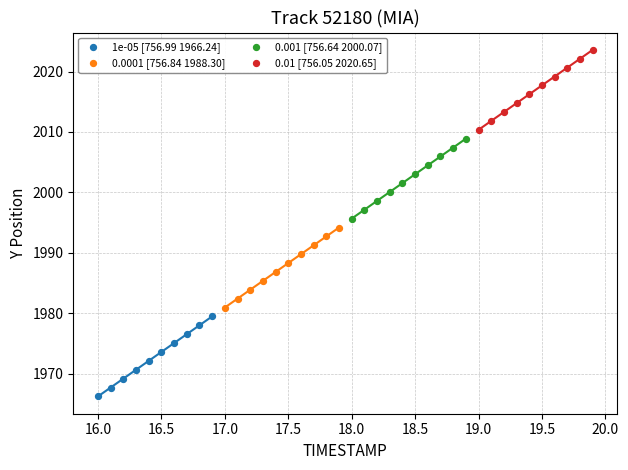

Which series contains the highest Y value?

0.01 [756.05 2020.65]